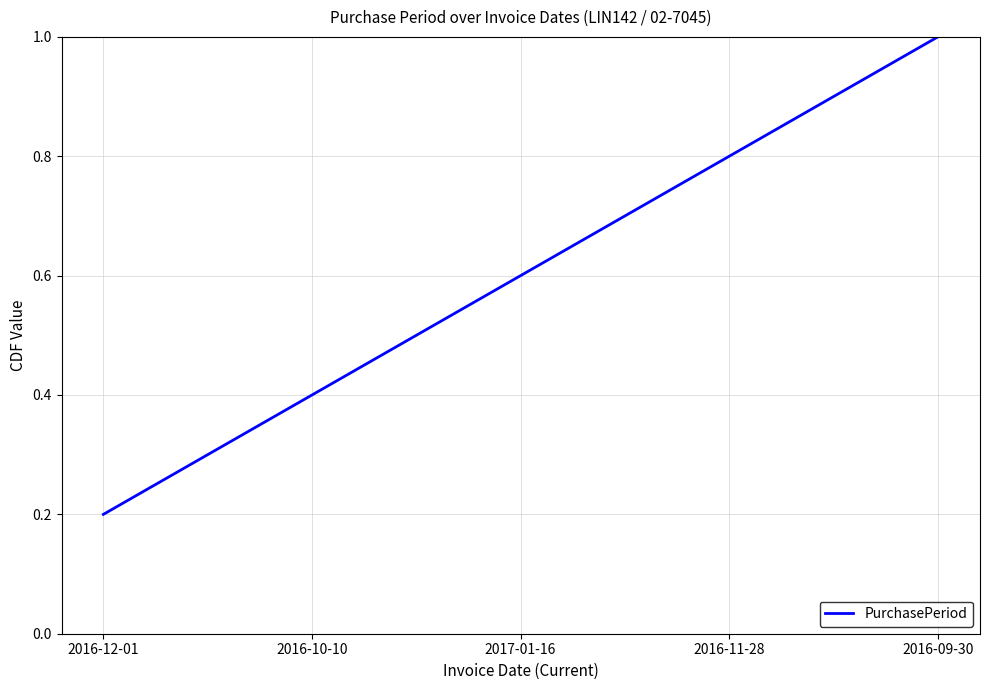

Is it true that the value at 2016-11-28 is 0.8?

True